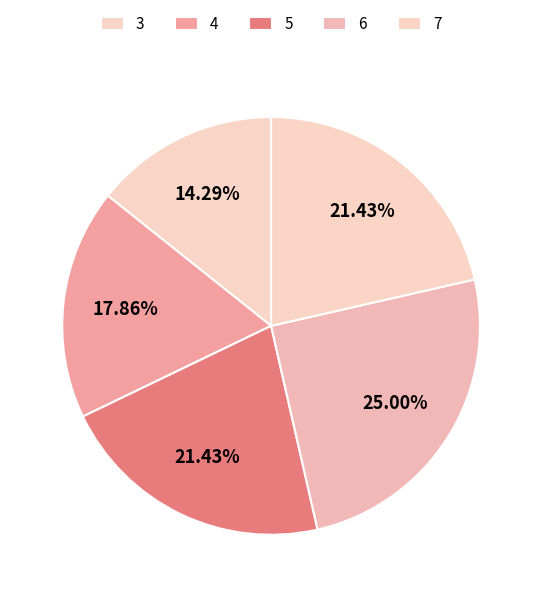

What percentage do 4 and 5 together represent?

39.3%